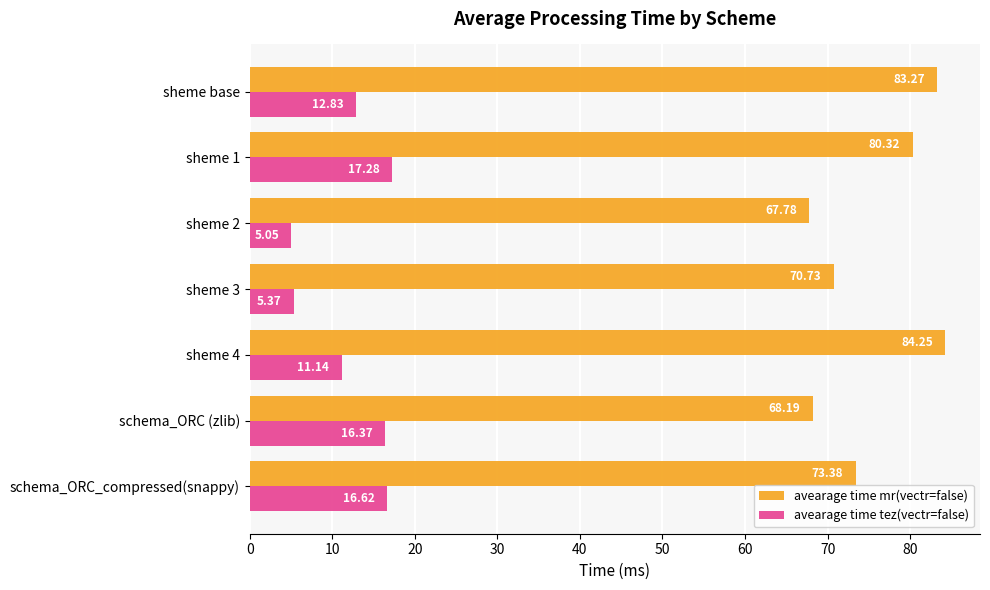

Which series has the largest total across all categories?

avearage time mr(vectr=false)